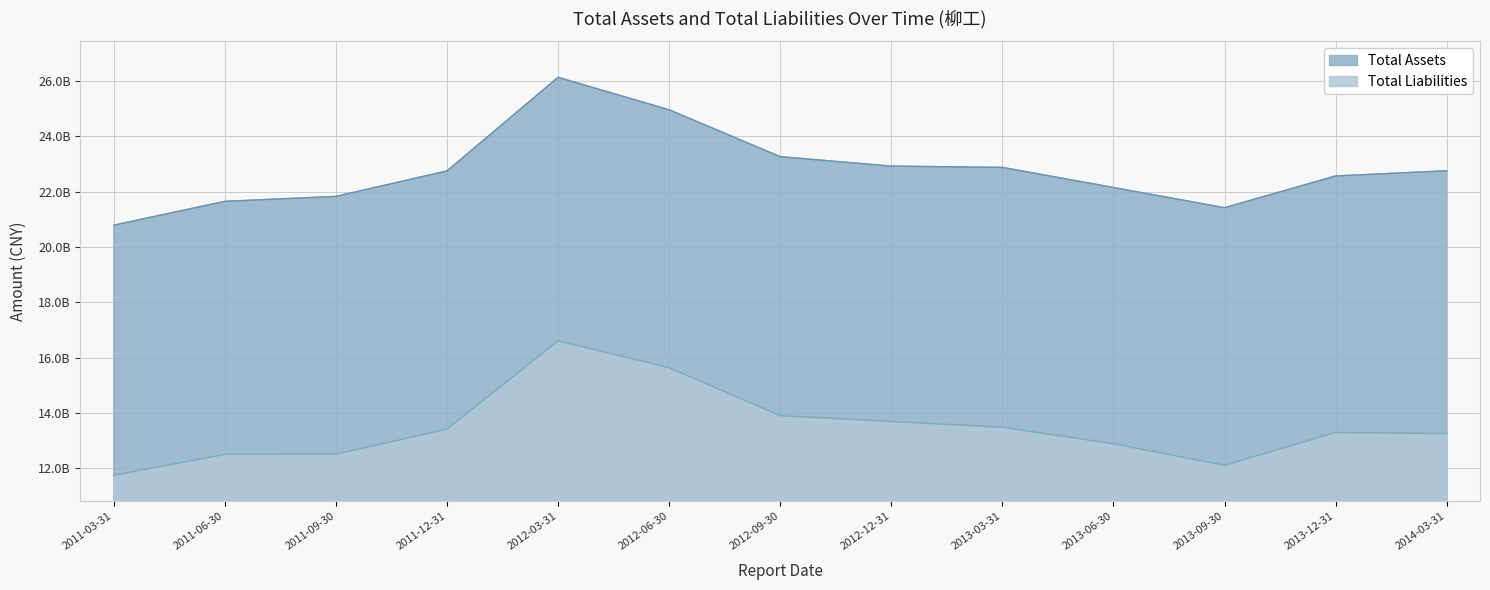

List the labels in order of Total Liabilities value, smallest first.

2011-03-31, 2013-09-30, 2011-06-30, 2011-09-30, 2013-06-30, 2014-03-31, 2013-12-31, 2011-12-31, 2013-03-31, 2012-12-31, 2012-09-30, 2012-06-30, 2012-03-31